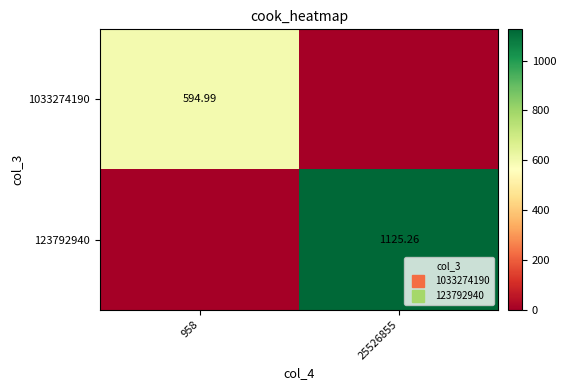

The value of 123792940 at 25526855 is 1125.3. True or false?

True